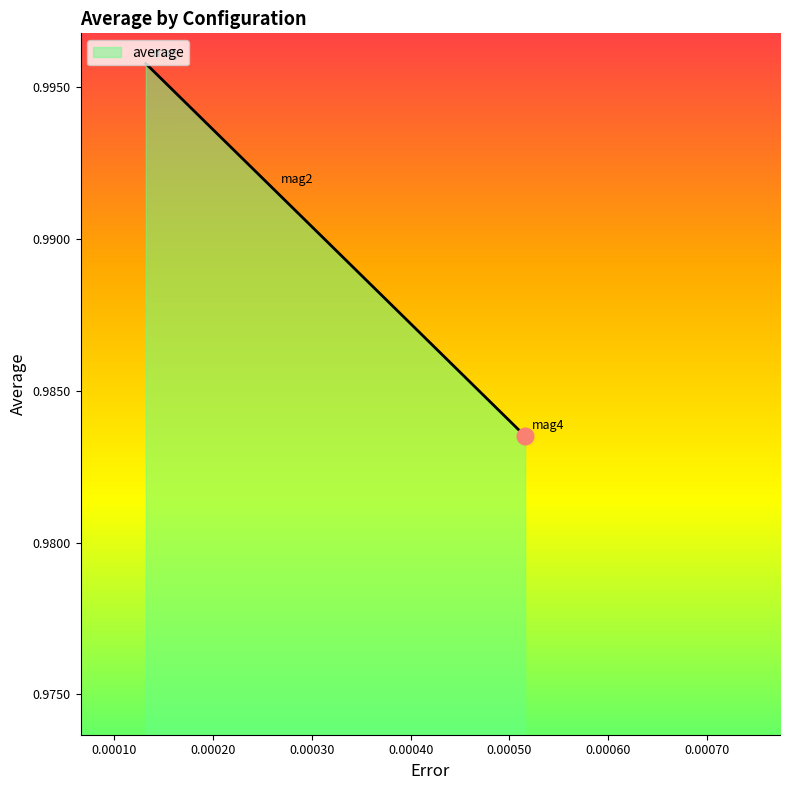

What is the sum of all values?

3.0